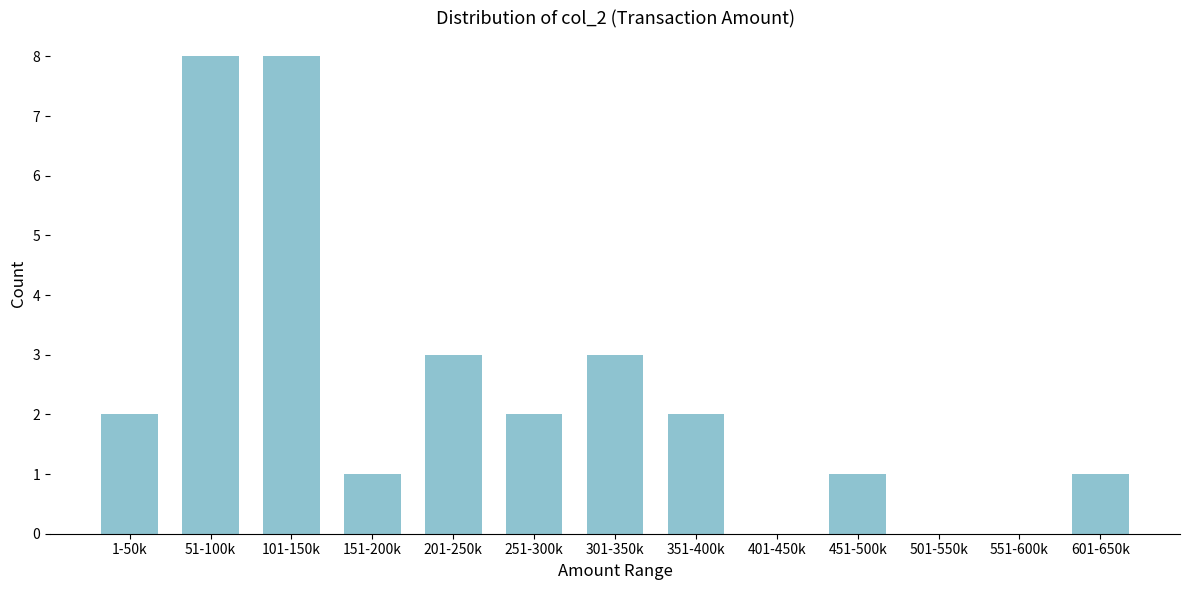

Reading left to right, transcribe all the data shown in this chart.

1-50k=2	51-100k=8	101-150k=8	151-200k=1	201-250k=3	251-300k=2	301-350k=3	351-400k=2	401-450k=0	451-500k=1	501-550k=0	551-600k=0	601-650k=1